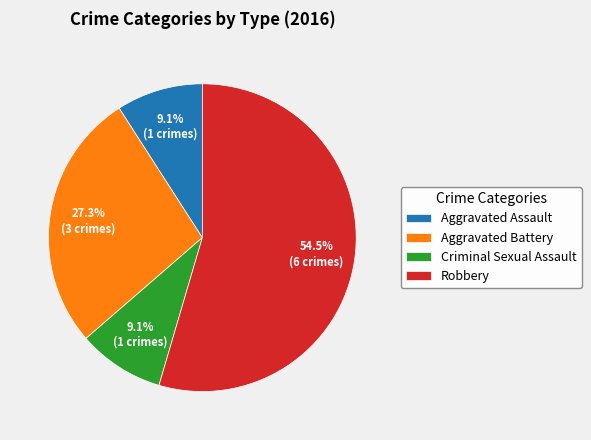

To the nearest percent, what percentage of the pie is Aggravated Assault?

9%